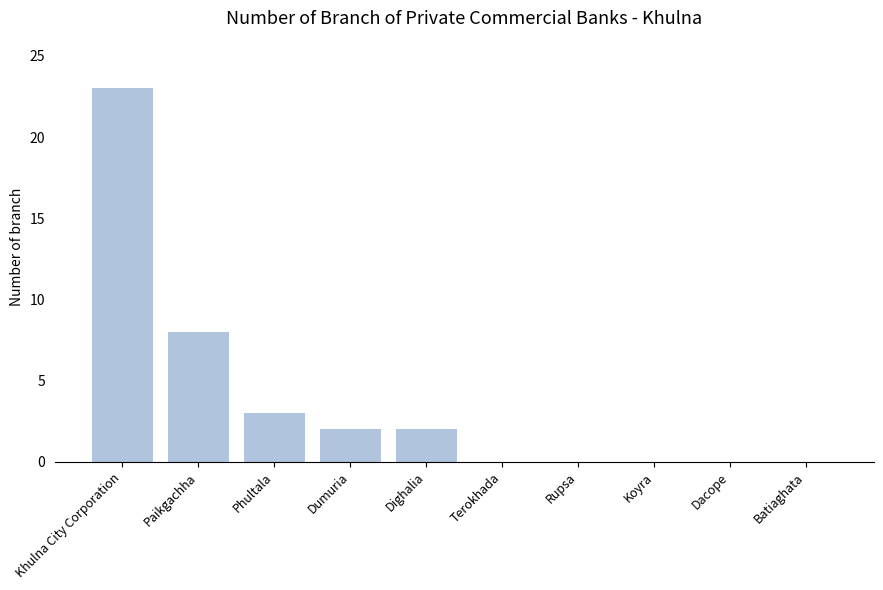

Which category has the highest value across all series?

Khulna City Corporation